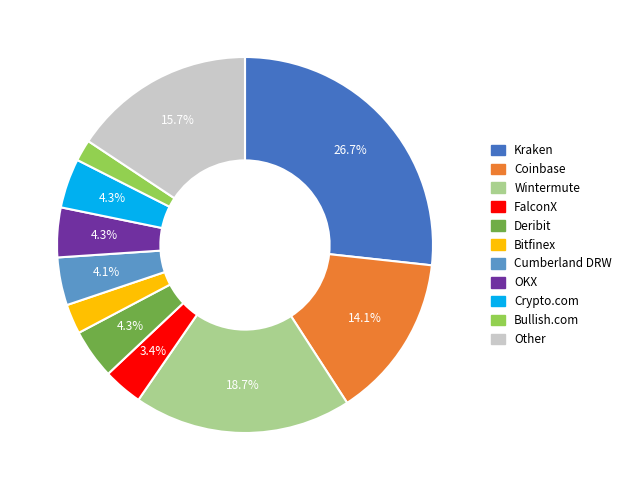

Is it true that Kraken is 33% of the pie?

False